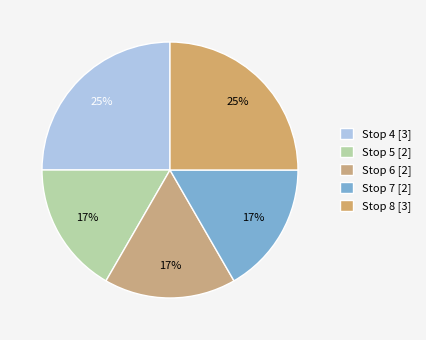

Count the number of slices in the pie.

5